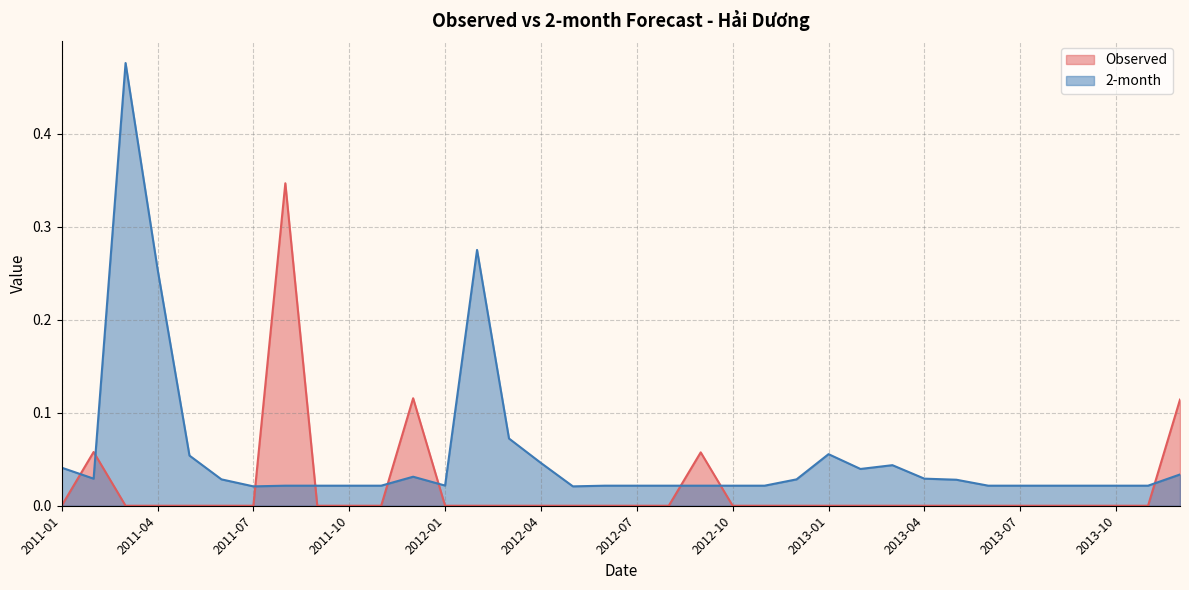

Where do Observed and 2-month first cross each other?

2011-01 and 2011-02